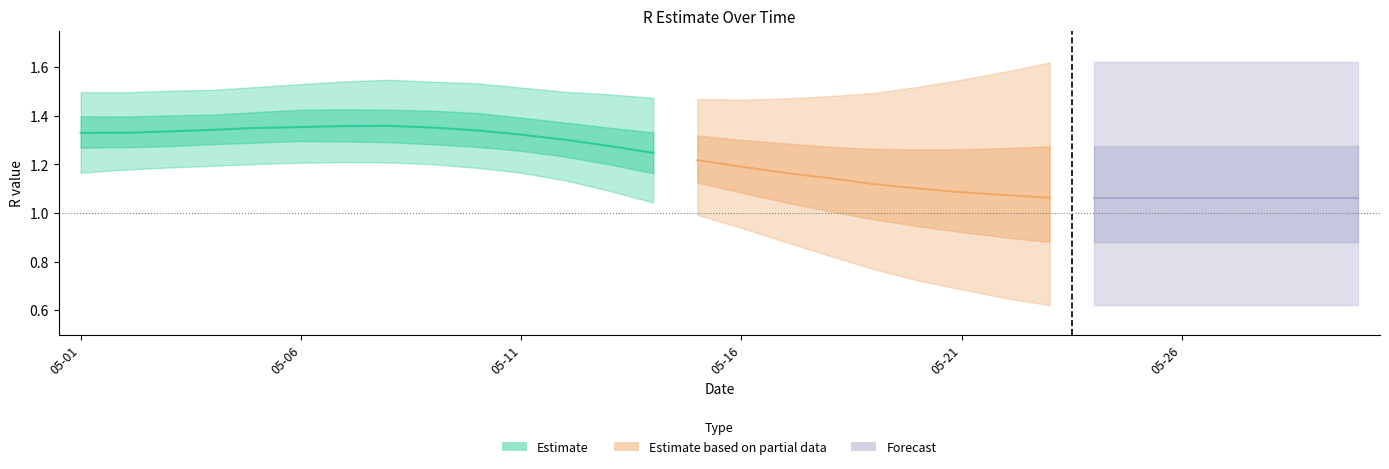

Reading left to right, list all the values displayed in this chart.

median: median=1.3	upper_90=1.3	lower_90=1.3	upper_50=1.3	lower_50=1.3	5=1.4	6=1.4	7=1.4	8=1.4	9=1.3	10=1.3	11=1.3	12=1.3	13=1.2	14=1.2	15=1.2	16=1.2	17=1.1	18=1.1	19=1.1	20=1.1	21=1.1	22=1.1	23=1.1	24=1.1	25=1.1	26=1.1	27=1.1	28=1.1	29=1.1
upper_90: median=1.5	upper_90=1.5	lower_90=1.5	upper_50=1.5	lower_50=1.5	5=1.5	6=1.5	7=1.5	8=1.5	9=1.5	10=1.5	11=1.5	12=1.5	13=1.5	14=1.5	15=1.5	16=1.5	17=1.5	18=1.5	19=1.5	20=1.5	21=1.6	22=1.6	23=1.6	24=1.6	25=1.6	26=1.6	27=1.6	28=1.6	29=1.6
lower_90: median=1.2	upper_90=1.2	lower_90=1.2	upper_50=1.2	lower_50=1.2	5=1.2	6=1.2	7=1.2	8=1.2	9=1.2	10=1.2	11=1.1	12=1.1	13=1.0	14=1.0	15=0.9	16=0.9	17=0.8	18=0.8	19=0.7	20=0.7	21=0.6	22=0.6	23=0.6	24=0.6	25=0.6	26=0.6	27=0.6	28=0.6	29=0.6
upper_50: median=1.4	upper_90=1.4	lower_90=1.4	upper_50=1.4	lower_50=1.4	5=1.4	6=1.4	7=1.4	8=1.4	9=1.4	10=1.4	11=1.4	12=1.4	13=1.3	14=1.3	15=1.3	16=1.3	17=1.3	18=1.3	19=1.3	20=1.3	21=1.3	22=1.3	23=1.3	24=1.3	25=1.3	26=1.3	27=1.3	28=1.3	29=1.3
lower_50: median=1.3	upper_90=1.3	lower_90=1.3	upper_50=1.3	lower_50=1.3	5=1.3	6=1.3	7=1.3	8=1.3	9=1.3	10=1.3	11=1.2	12=1.2	13=1.2	14=1.1	15=1.1	16=1.0	17=1.0	18=1.0	19=0.9	20=0.9	21=0.9	22=0.9	23=0.9	24=0.9	25=0.9	26=0.9	27=0.9	28=0.9	29=0.9